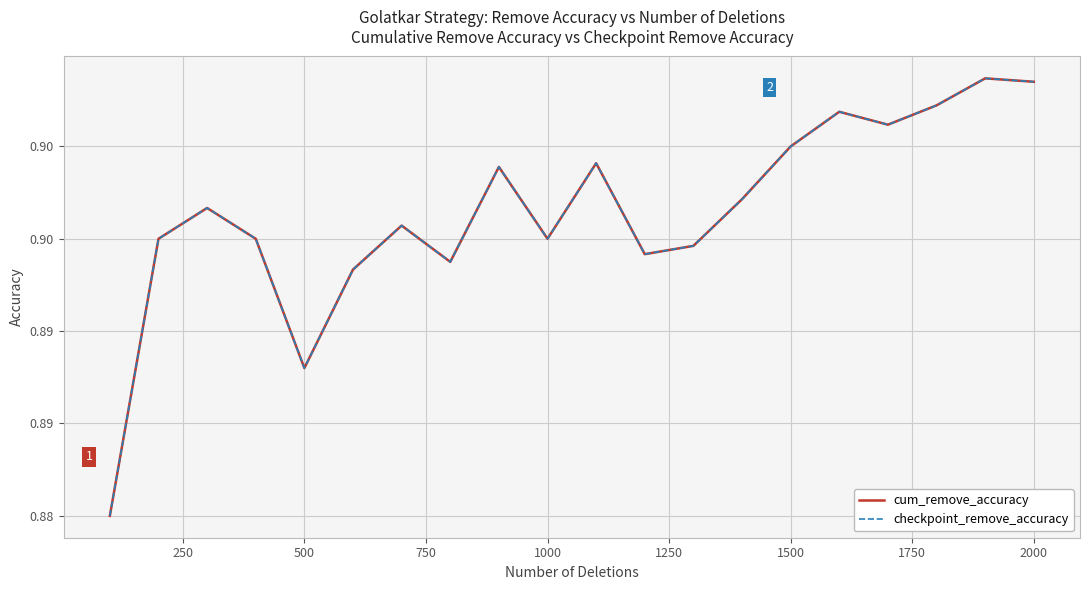

What is the value of the cum_remove_accuracy point at the 6th from the left?

0.9